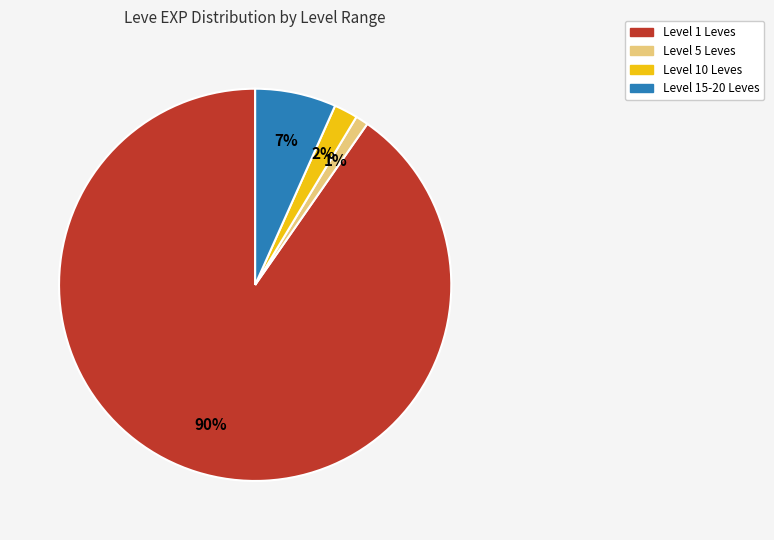

Count the number of slices in the pie.

4